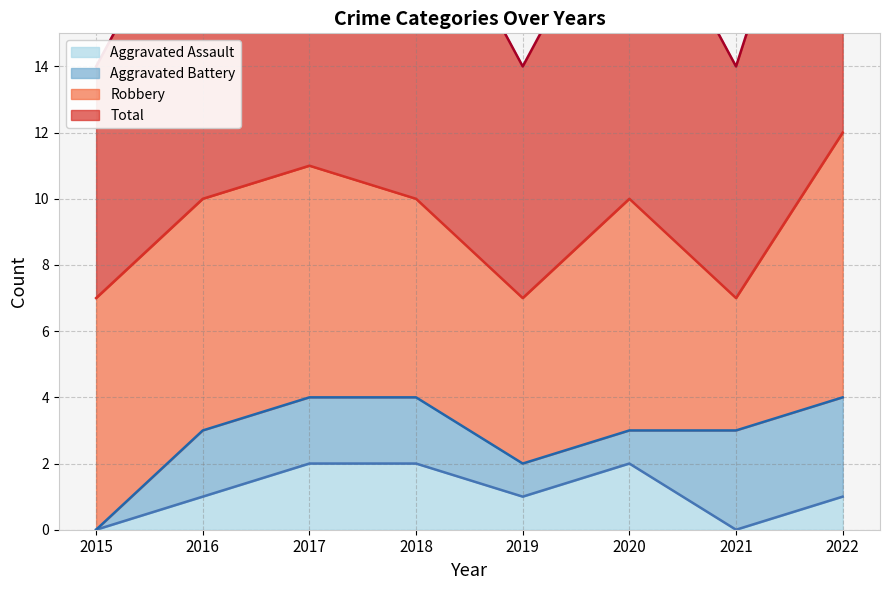

At which category is the sum across all series the highest?

2017